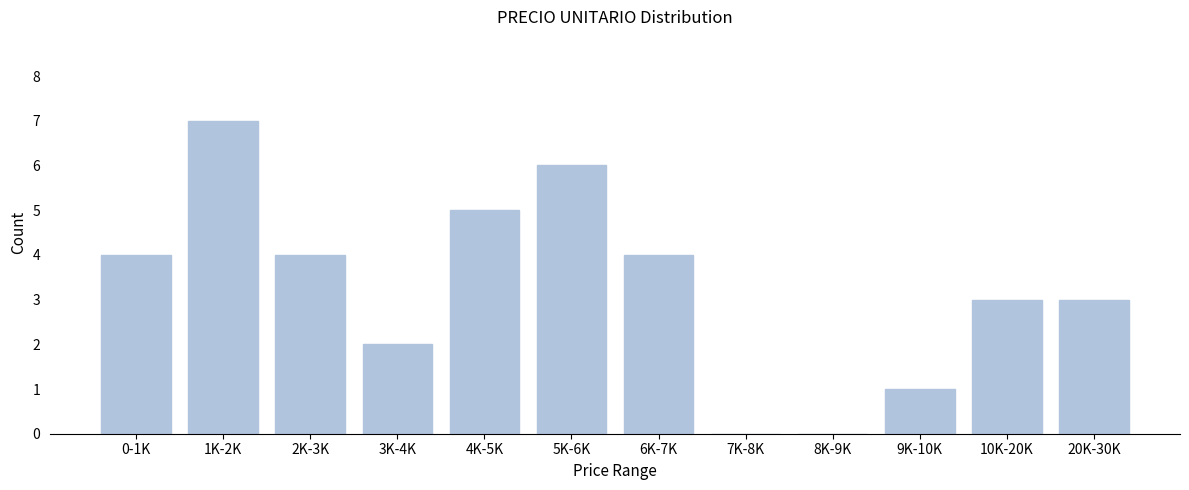

Reading left to right, list all the values displayed in this chart.

0-1K=4	1K-2K=7	2K-3K=4	3K-4K=2	4K-5K=5	5K-6K=6	6K-7K=4	7K-8K=0	8K-9K=0	9K-10K=1	10K-20K=3	20K-30K=3